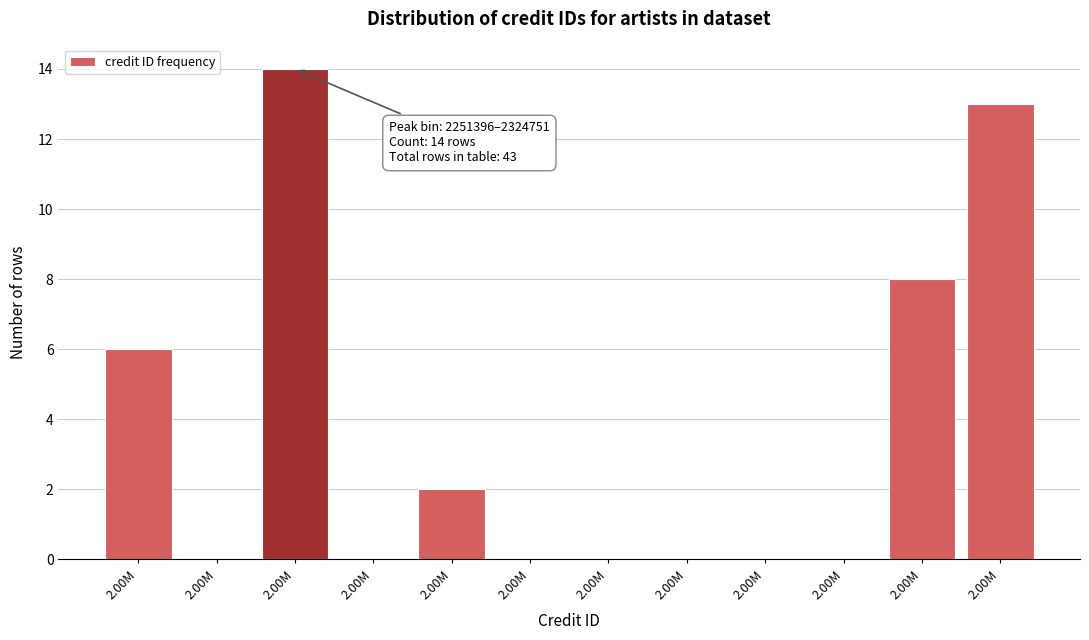

Are the bars horizontal?

No